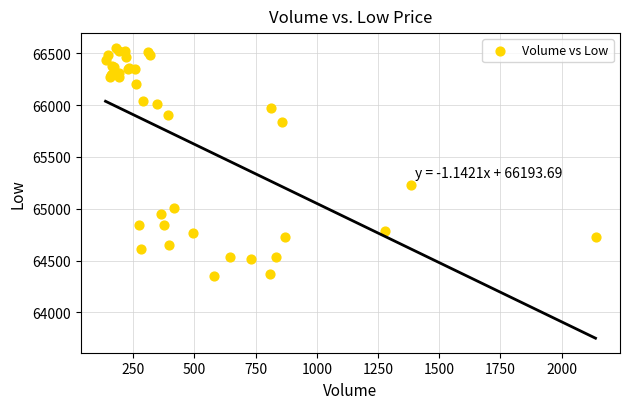

What Y value in the scatter plot is closest to 65451?

65233.9